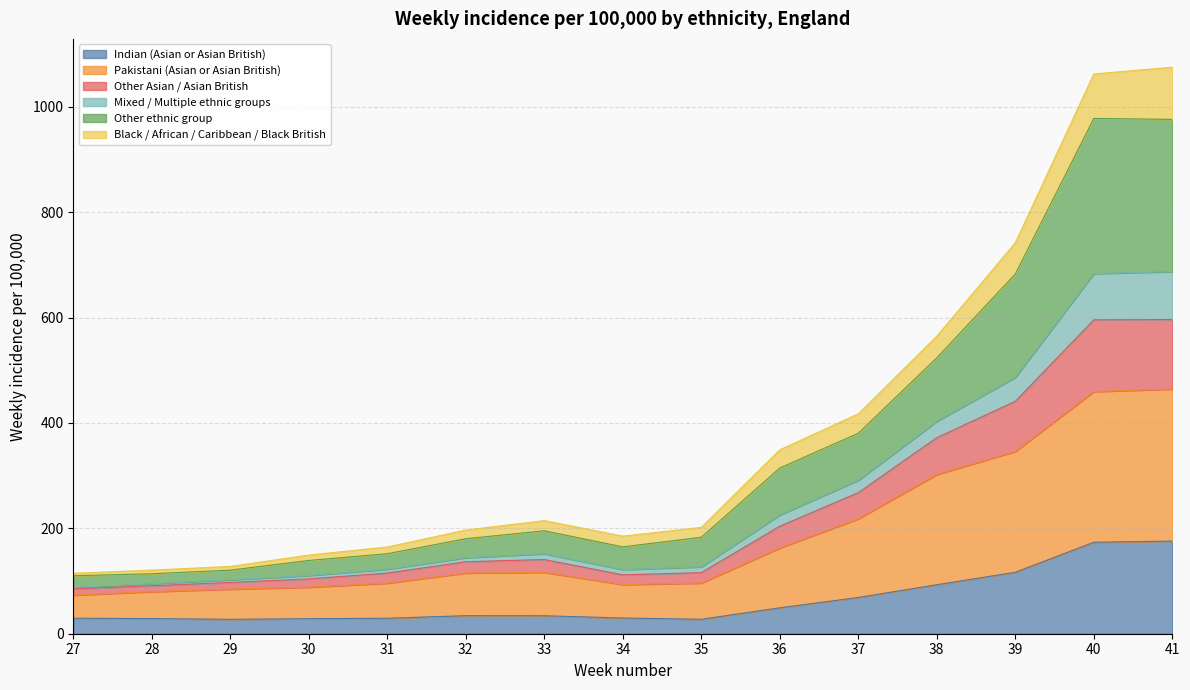

True or false: Pakistani (Asian or Asian British) and Other Asian / Asian British intersect in this chart.

False